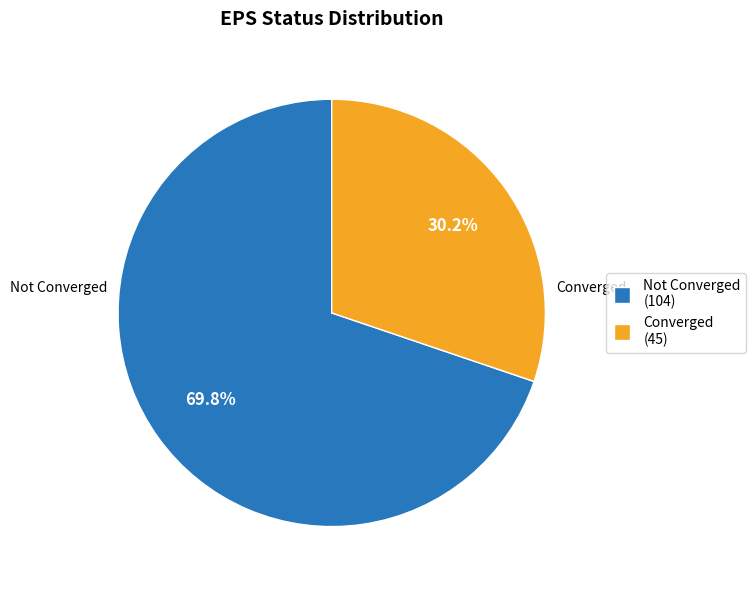

Is there a majority slice in this chart?

Yes